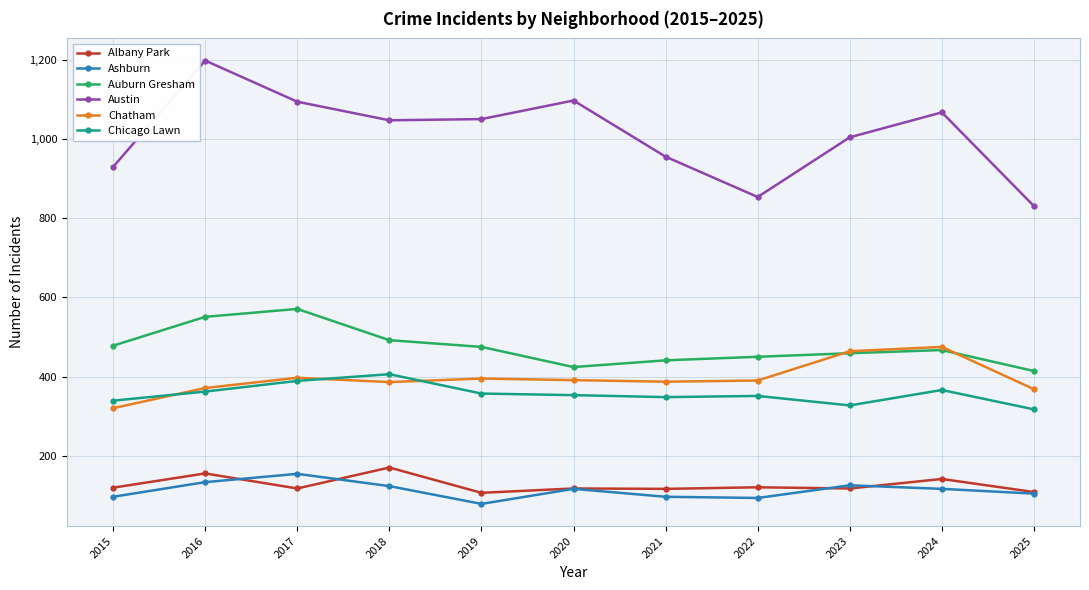

List the series in order of their peak value, highest first.

Austin, Auburn Gresham, Chatham, Chicago Lawn, Albany Park, Ashburn